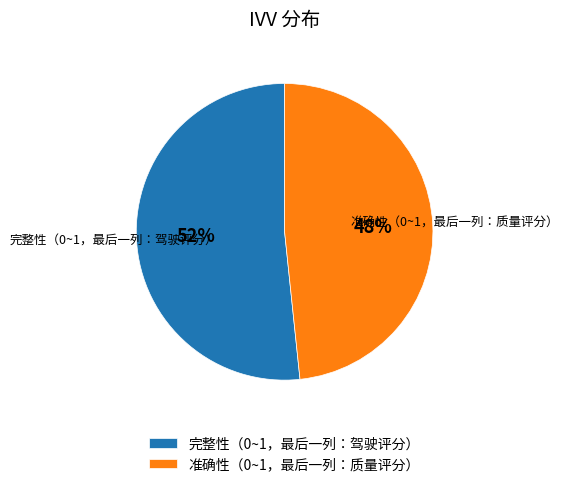

How many segments does this pie chart have?

2